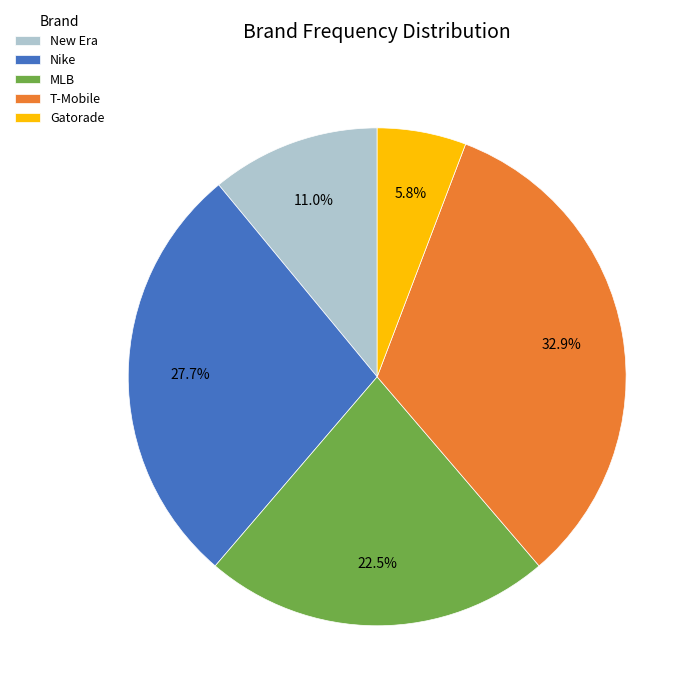

To the nearest percent, what is the difference between the largest and smallest slice percentages?

27%